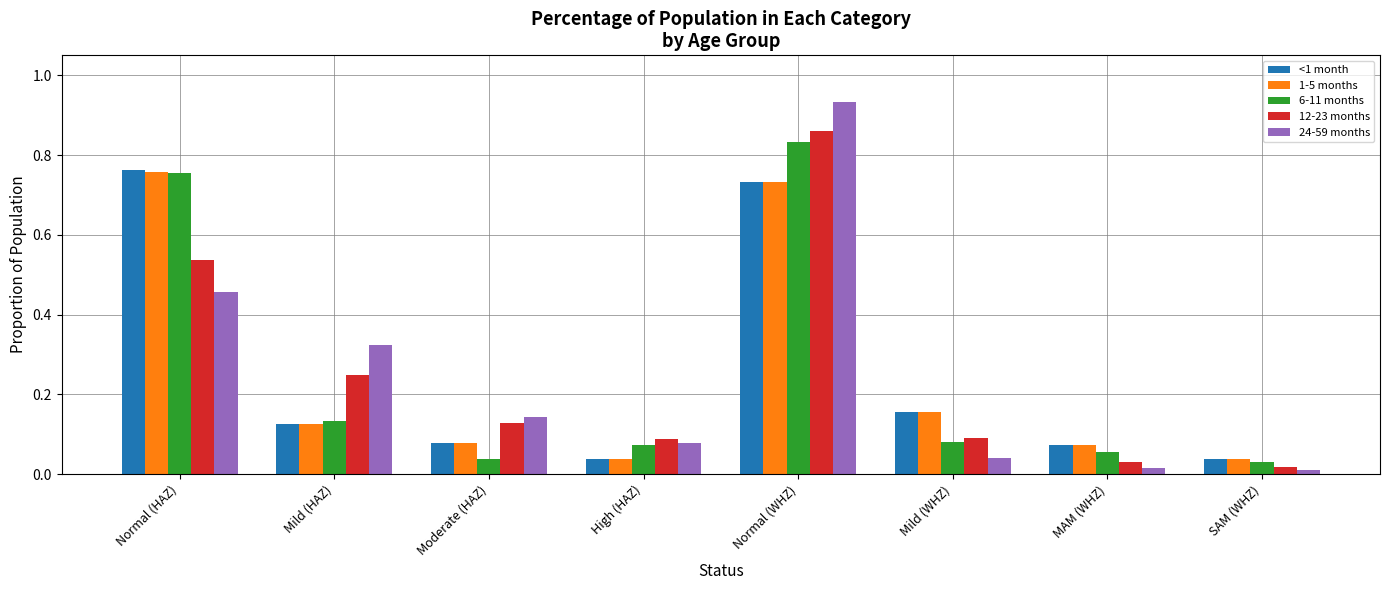

How many categories are shown in the chart?

8